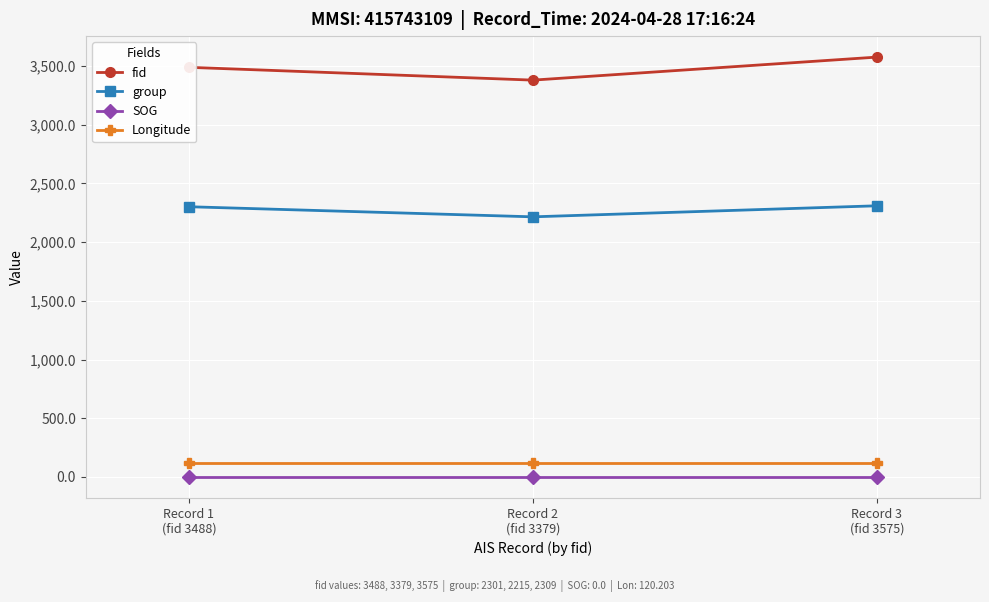

What is the maximum value shown in the chart?

3575.0